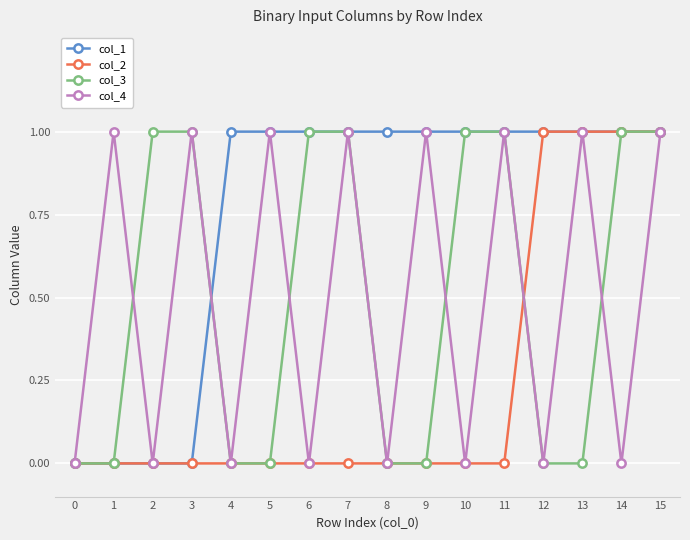

What are all the series names shown in the legend?

col_1, col_2, col_3, col_4